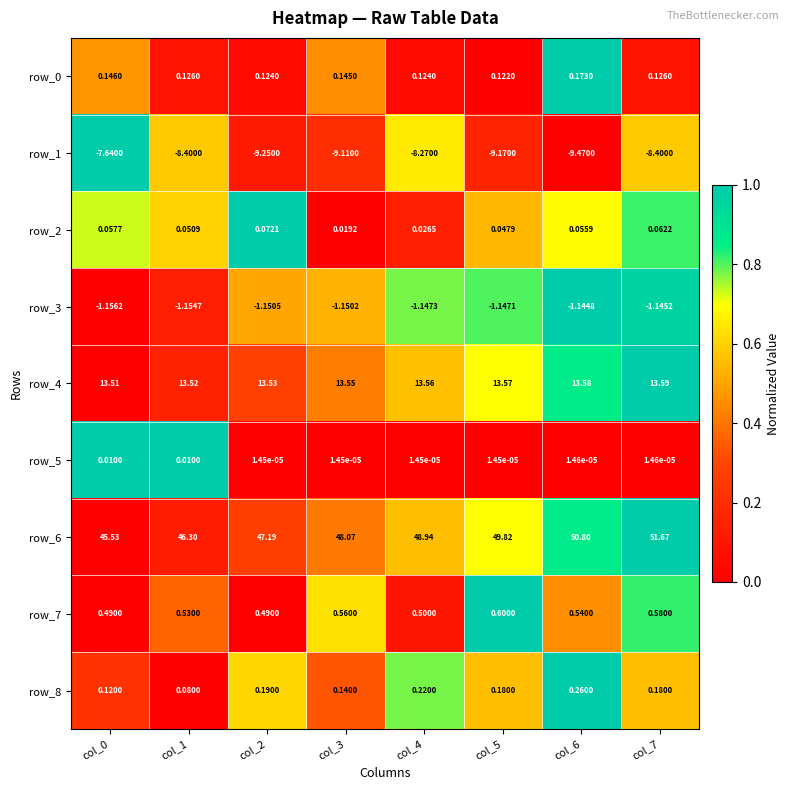

Is the value of row_4 at col_1 greater than the value of row_3 at col_4?

Yes